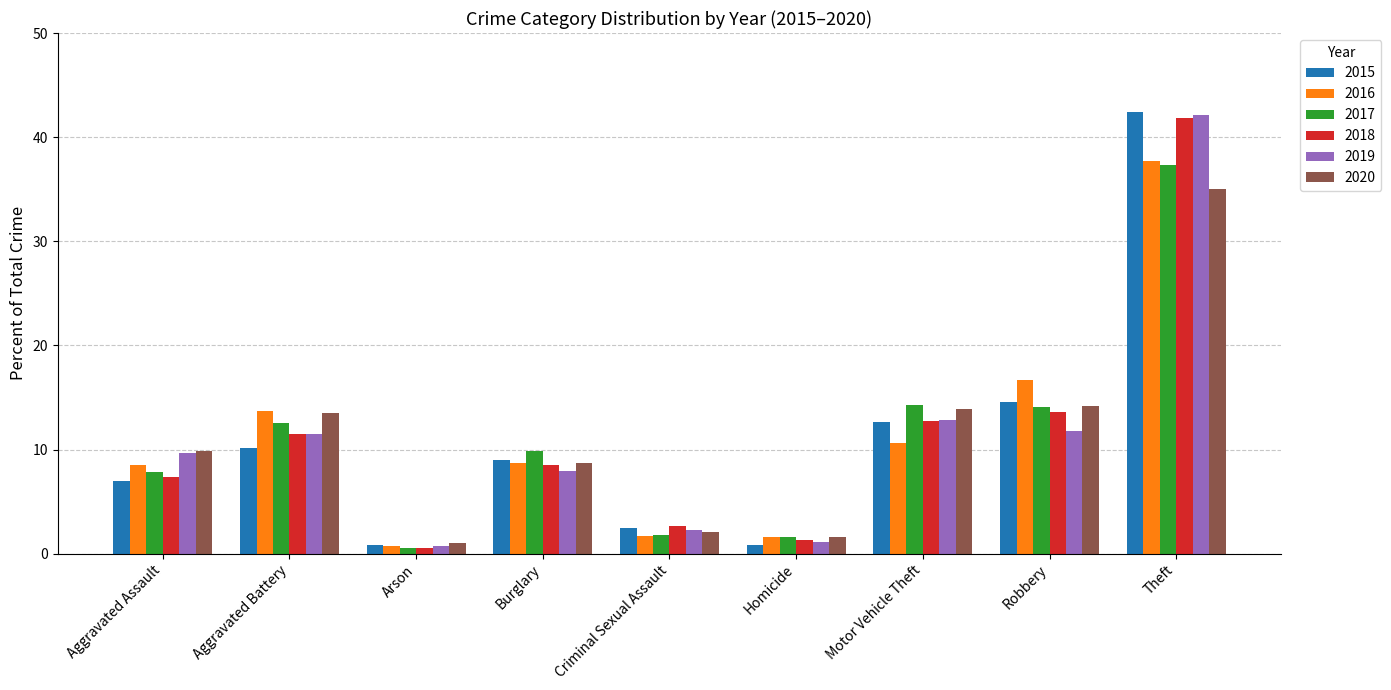

At which label does 2019 first exceed 9?

Aggravated Assault